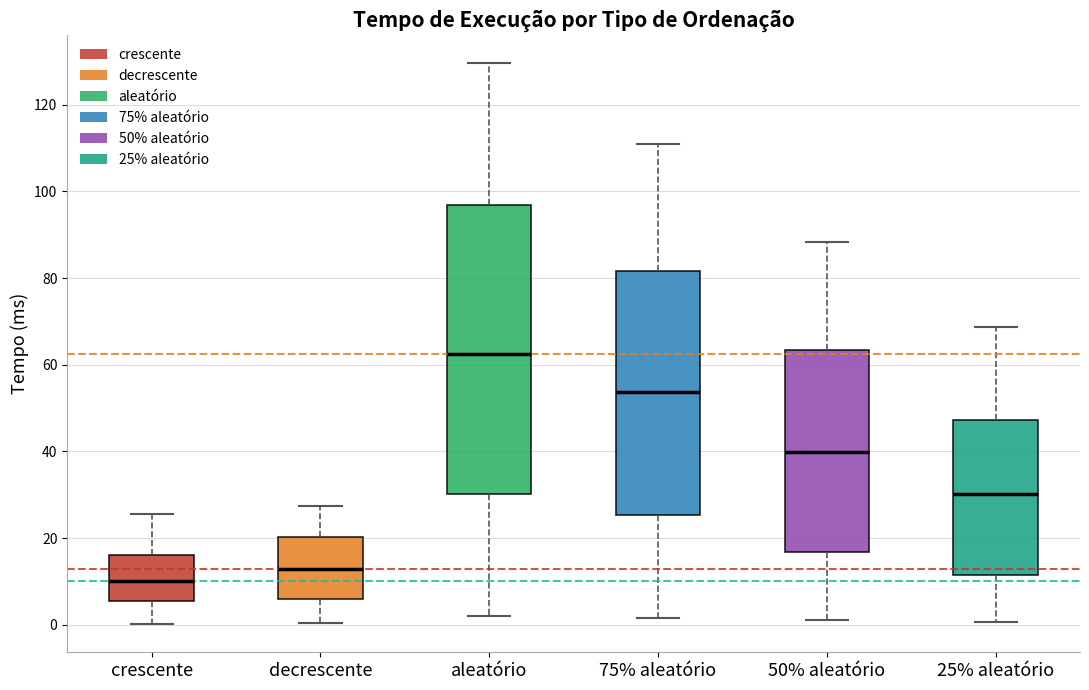

Where is the upper edge of the box for 25% aleatório on the y-axis? The values are not printed on the chart, so give them approximately, as read against the axis.

48